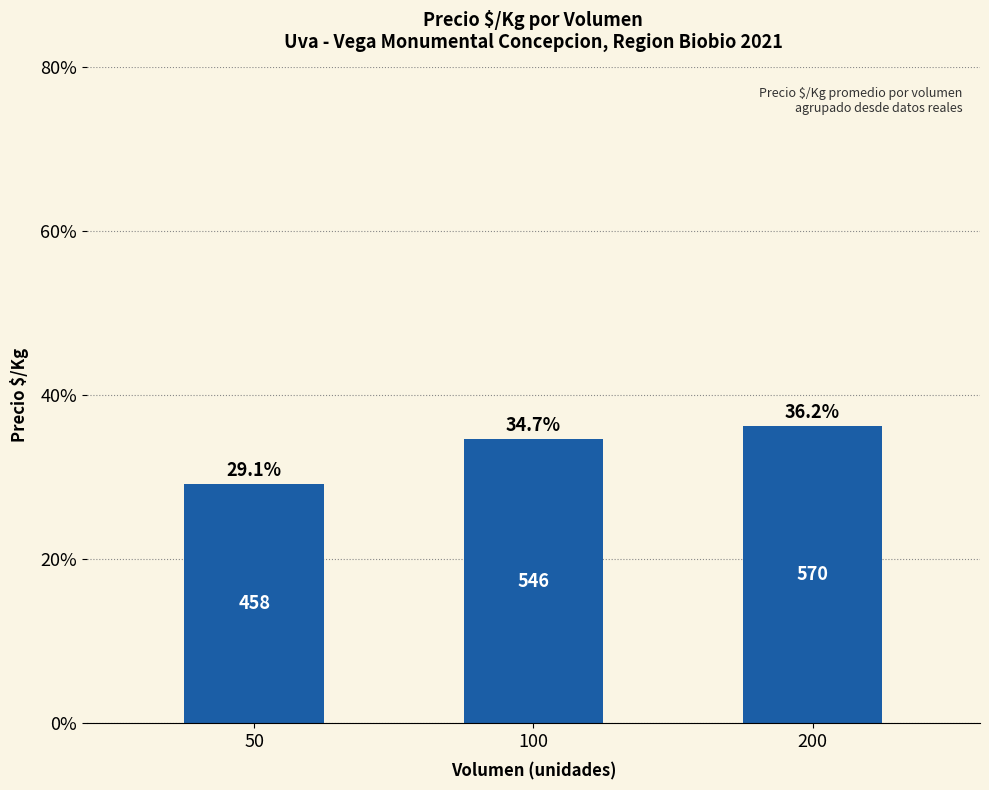

What is the maximum value shown in the chart?

36.2